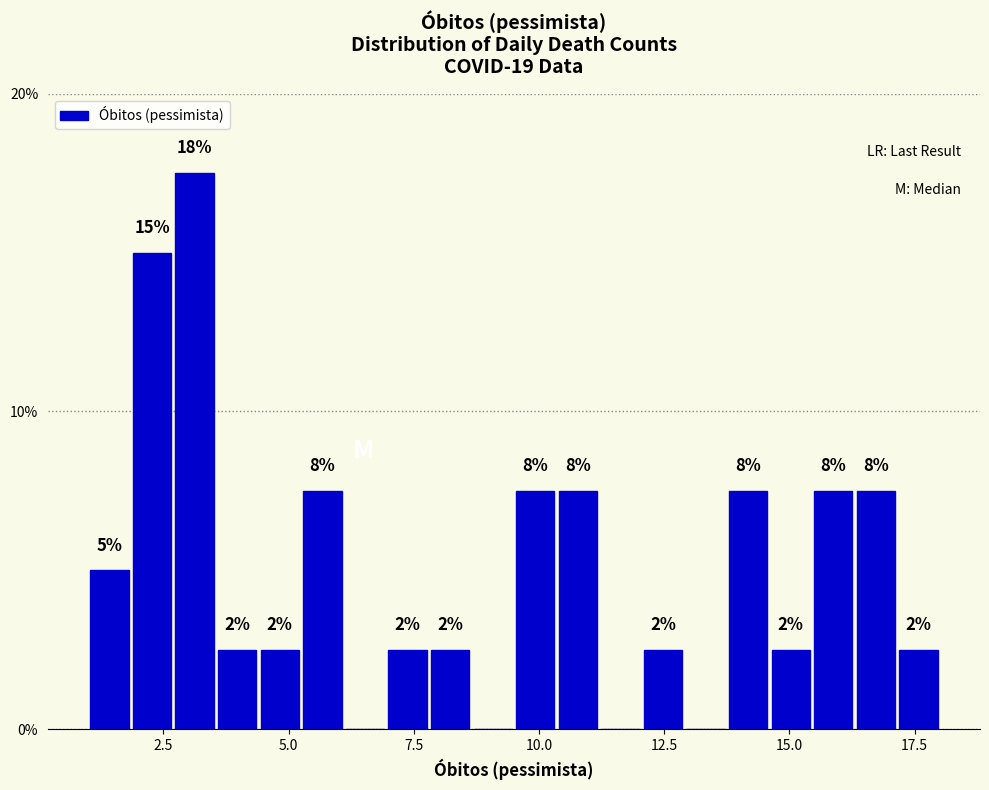

Around what value on the x-axis is the tallest bar? Give the approximate position of its centre, as read against the axis.

3.0